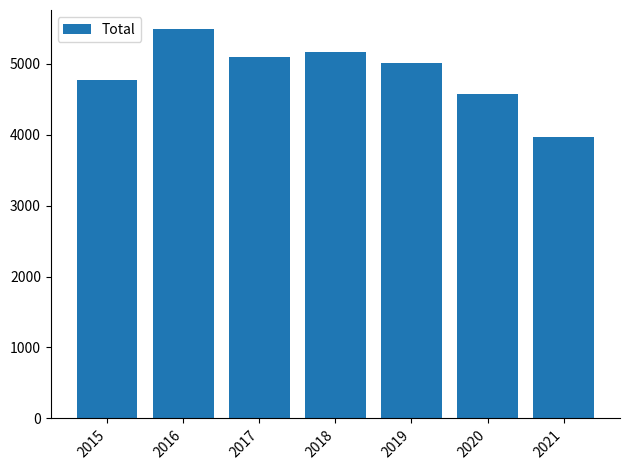

What is the smallest value displayed?

3971